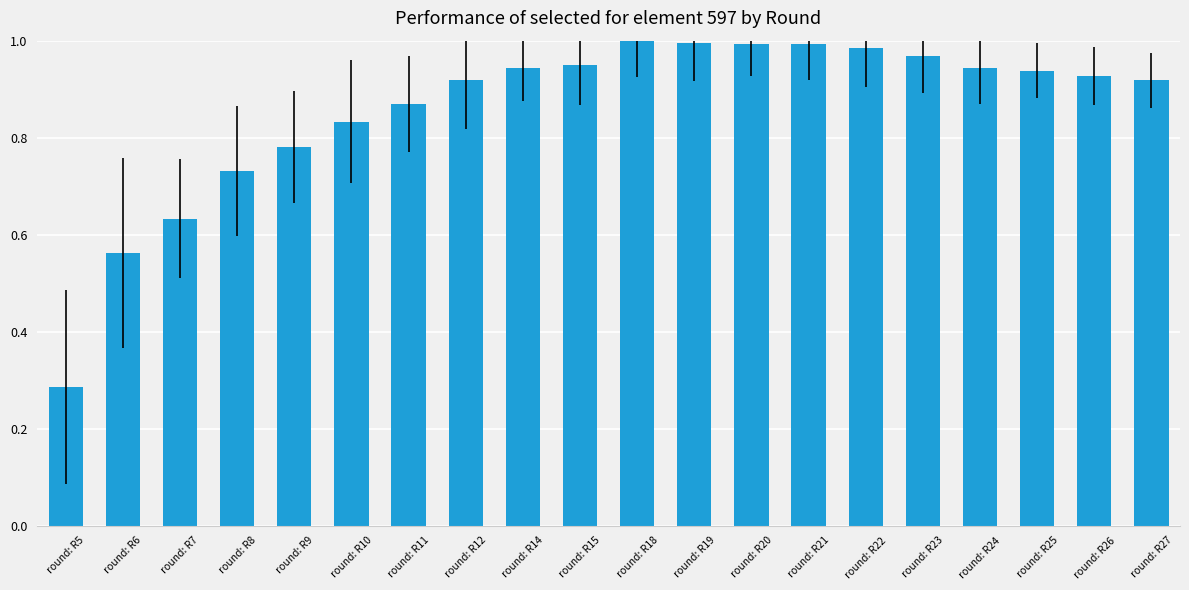

Which has a higher value, round: R19 or round: R23?

round: R19